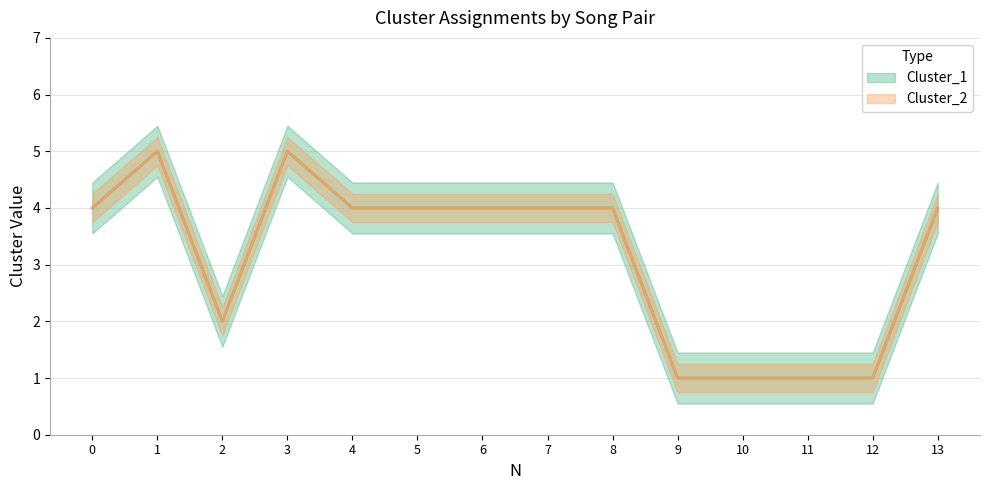

Reading left to right, transcribe all the data shown in this chart.

Cluster_1: 0=4	1=5	2=2	3=5	4=4	5=4	6=4	7=4	8=4	9=1	10=1	11=1	12=1	13=4
Cluster_2: 0=4	1=5	2=2	3=5	4=4	5=4	6=4	7=4	8=4	9=1	10=1	11=1	12=1	13=4